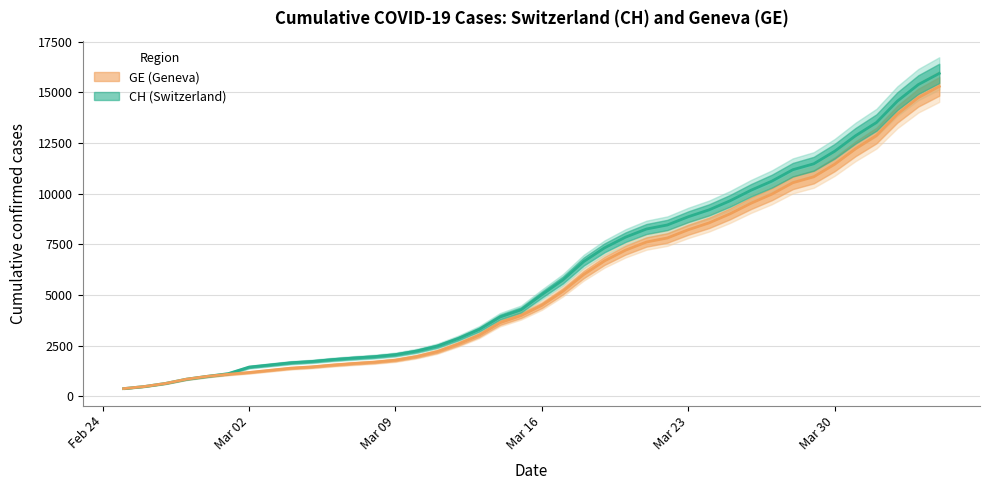

Reading left to right, extract all data points from this chart.

CH: 375	479	630	840	981	1113	1436	1544	1652	1715	1809	1885	1952	2051	2226	2472	2845	3291	3908	4259	5012	5731	6644	7323	7847	8249	8449	8855	9196	9642	10162	10613	11175	11467	12086	12852	13505	14561	15375	15926
GE: 375	479	630	840	981	1083	1171	1278	1384	1447	1538	1614	1681	1780	1955	2201	2574	3010	3627	3978	4485	5174	6002	6681	7205	7607	7807	8213	8554	9000	9520	9971	10533	10825	11444	12210	12863	13919	14733	15284